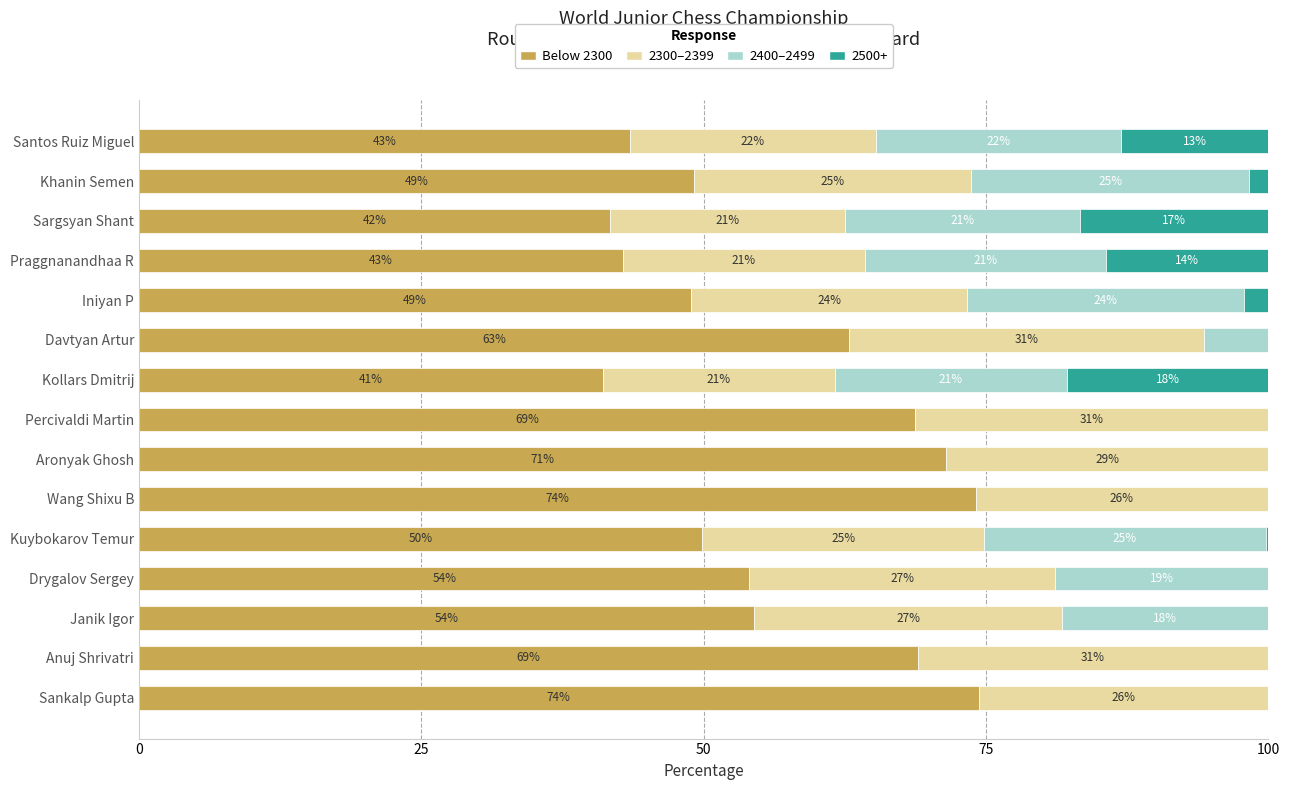

At how many categories does at least one series exceed 53?

8